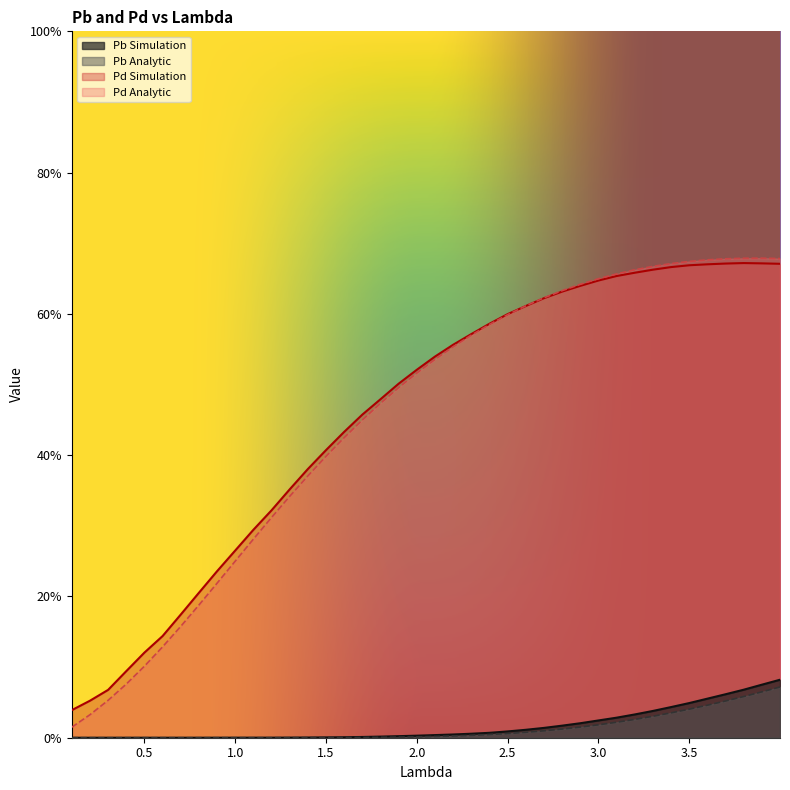

What are all the series names shown in the legend?

Pb Simulation, Pb Analytic, Pd Simulation, Pd Analytic